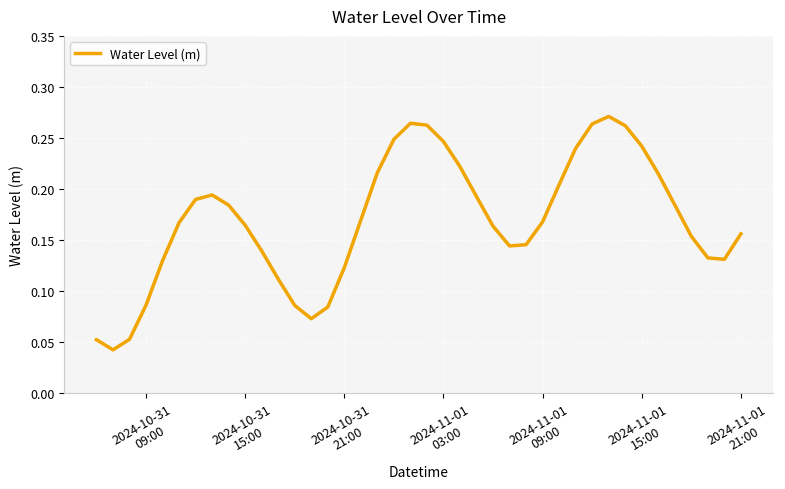

How many distinct data groups are displayed?

1